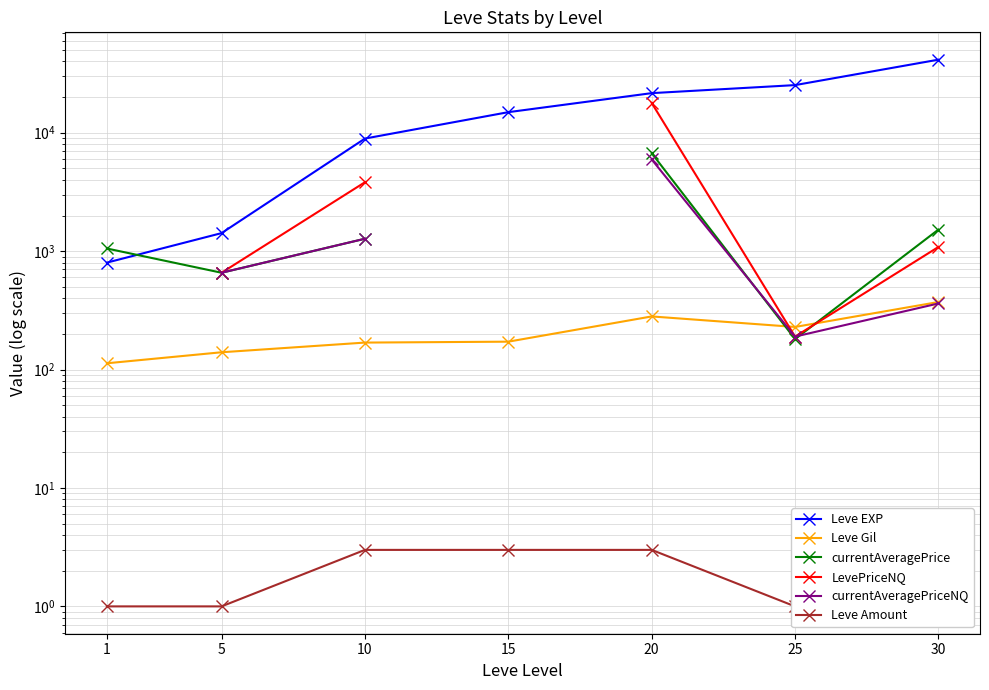

Which series has the largest range (max minus min)?

Leve EXP